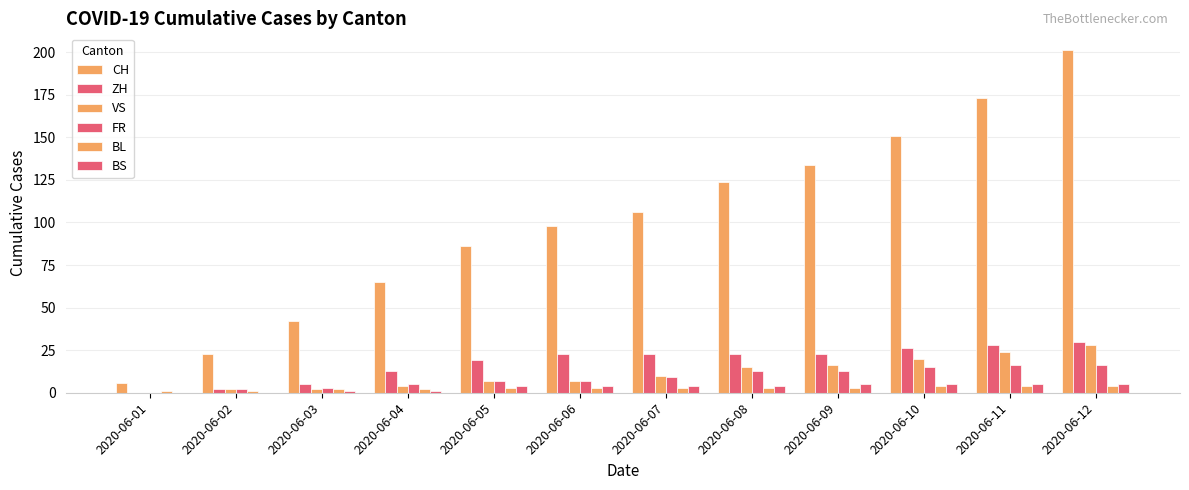

How many groups of bars are there?

12